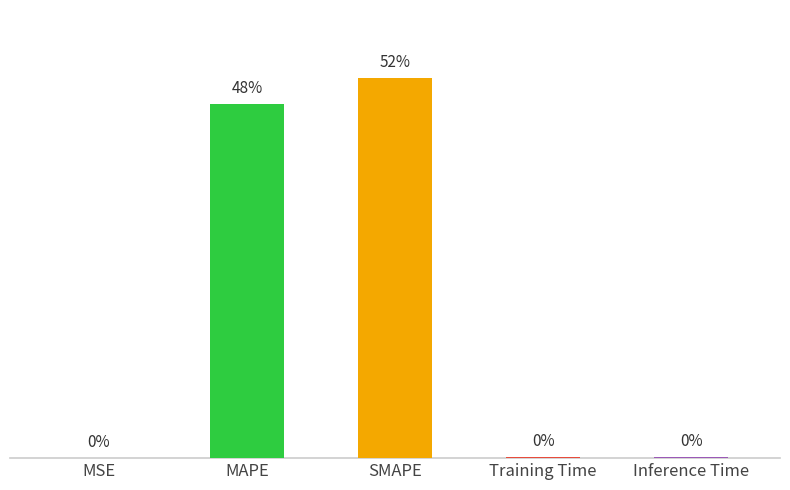

Which has a higher value, MSE or SMAPE?

SMAPE